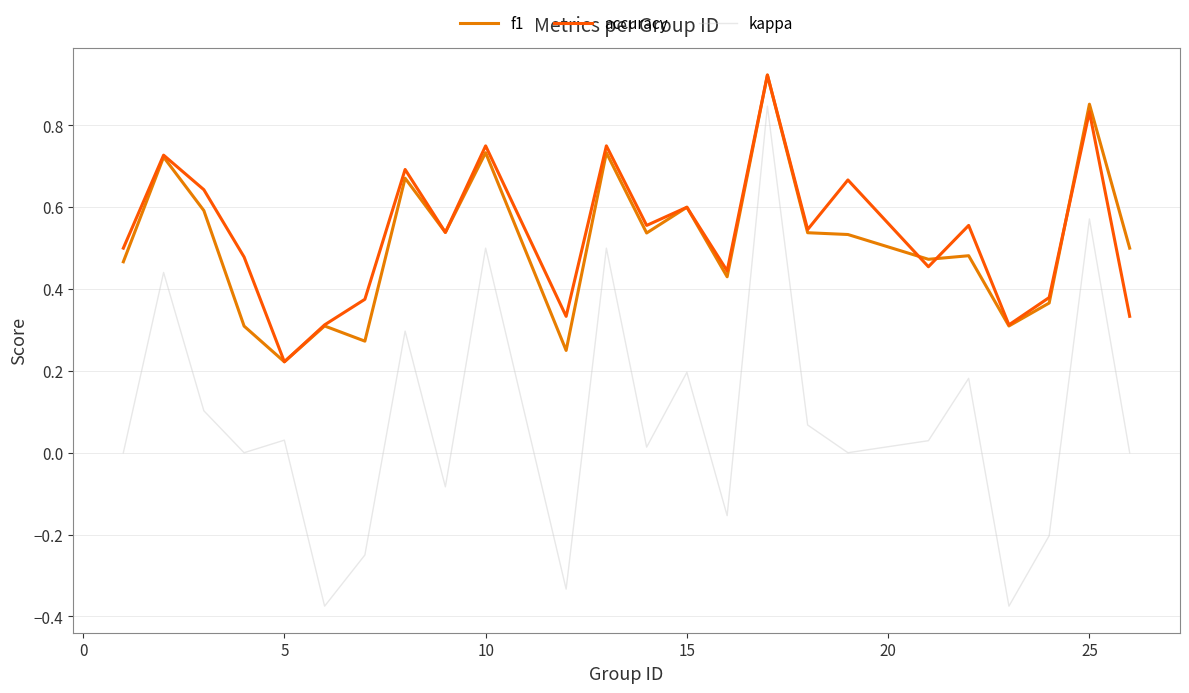

Which series has the largest range (max minus min)?

kappa